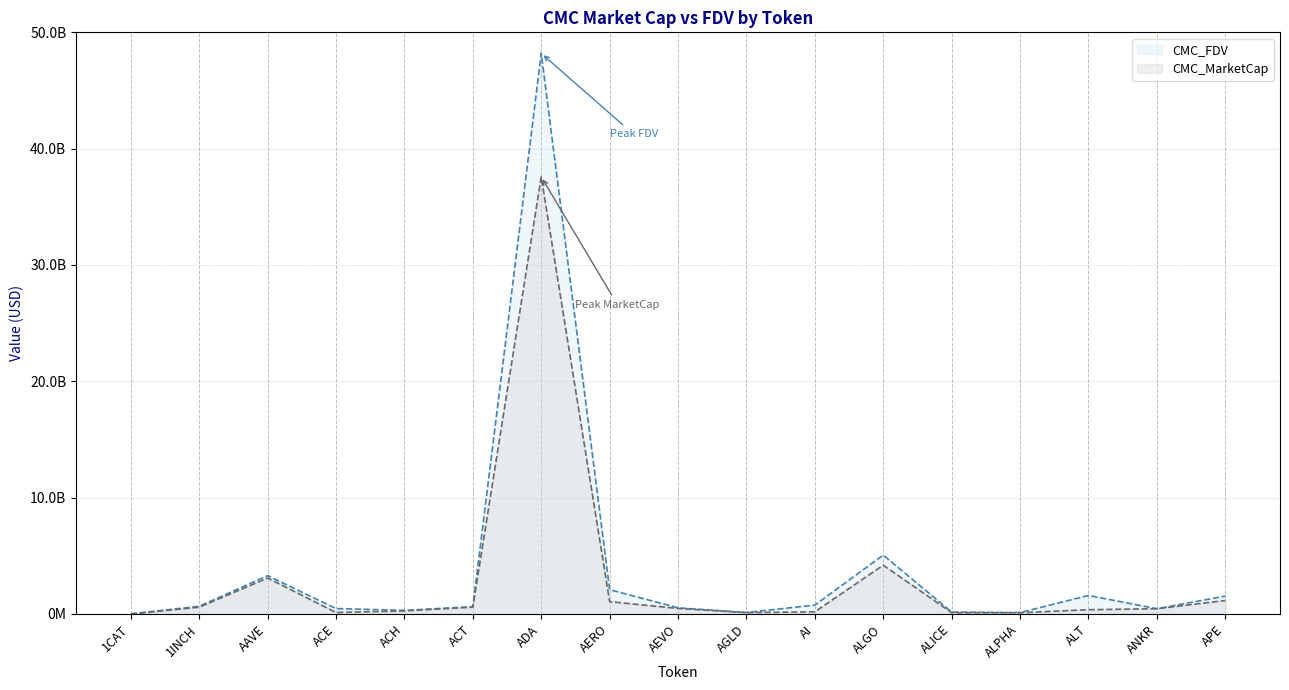

Where is CMC_FDV nearest to the value 24101918060?

ALGO